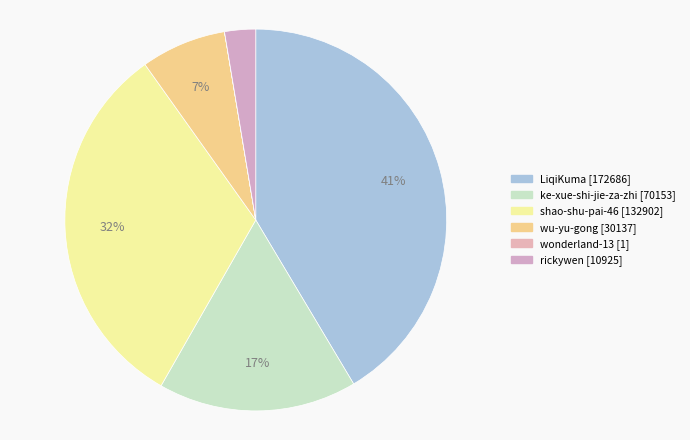

True or false: shao-shu-pai-46 accounts for 40% of the total.

False